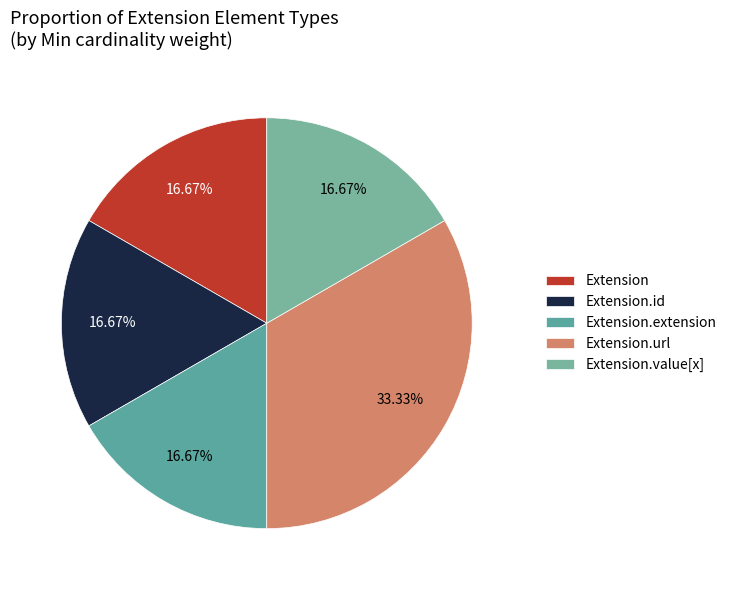

To the nearest percent, what is the difference between the largest and smallest slice percentages?

17%